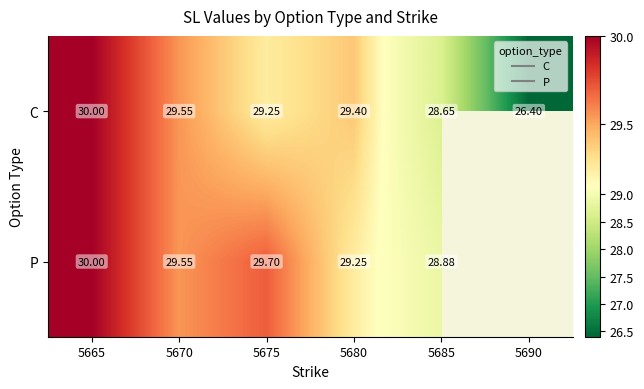

List the labels in order of P value, smallest first.

5685, 5680, 5670, 5675, 5665, 5690